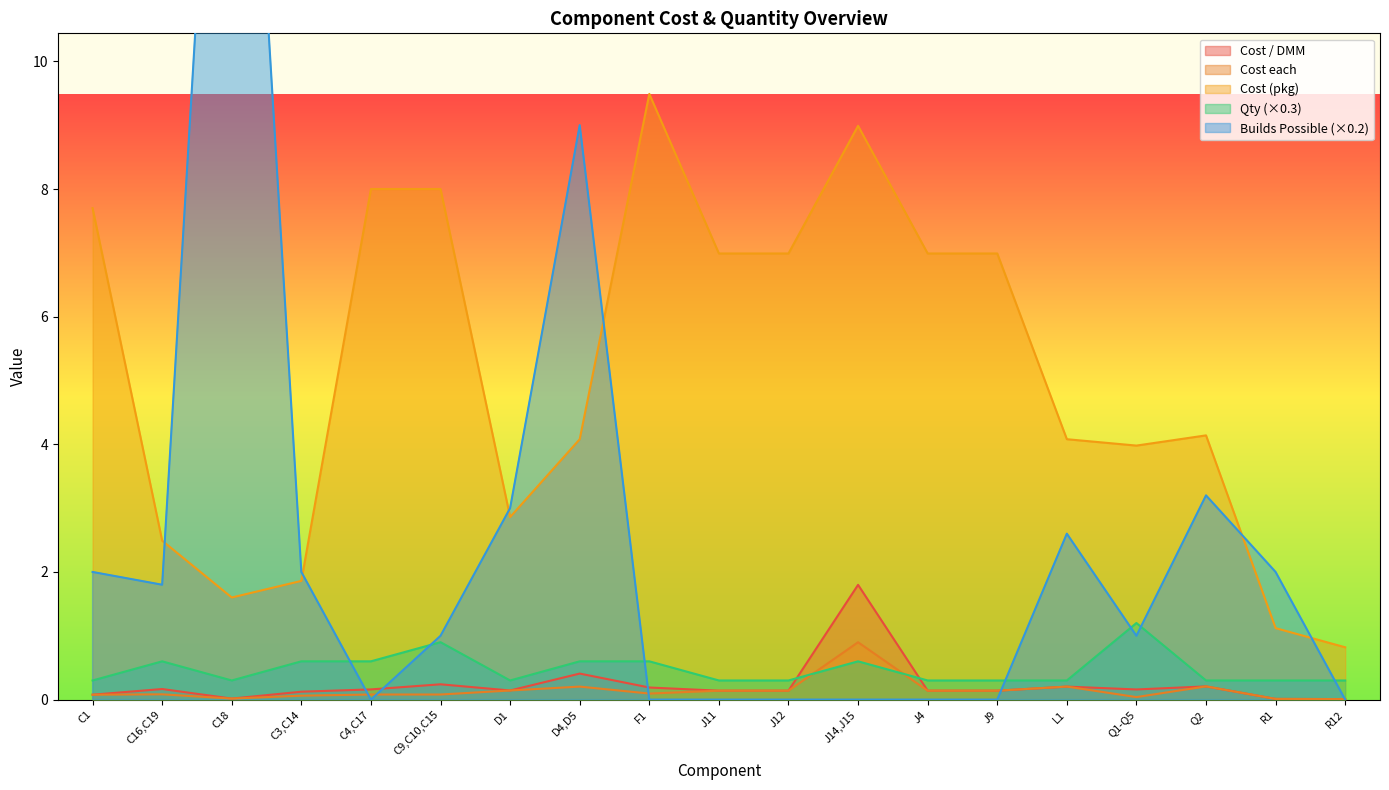

What is the sum of all Builds Possible values?

47.6